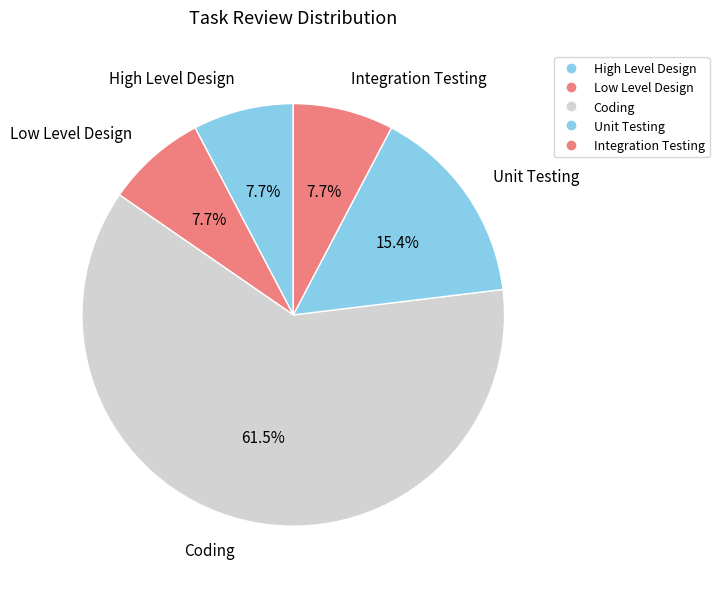

How many slices are in this pie chart?

5